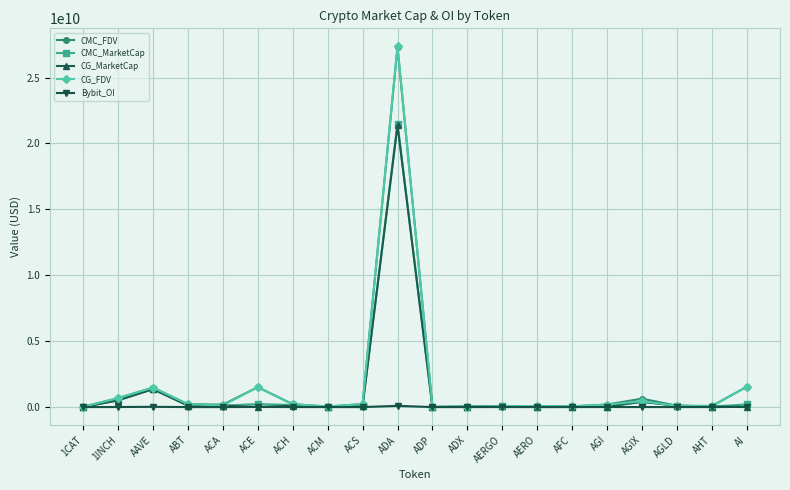

What position from the left is AGLD?

18